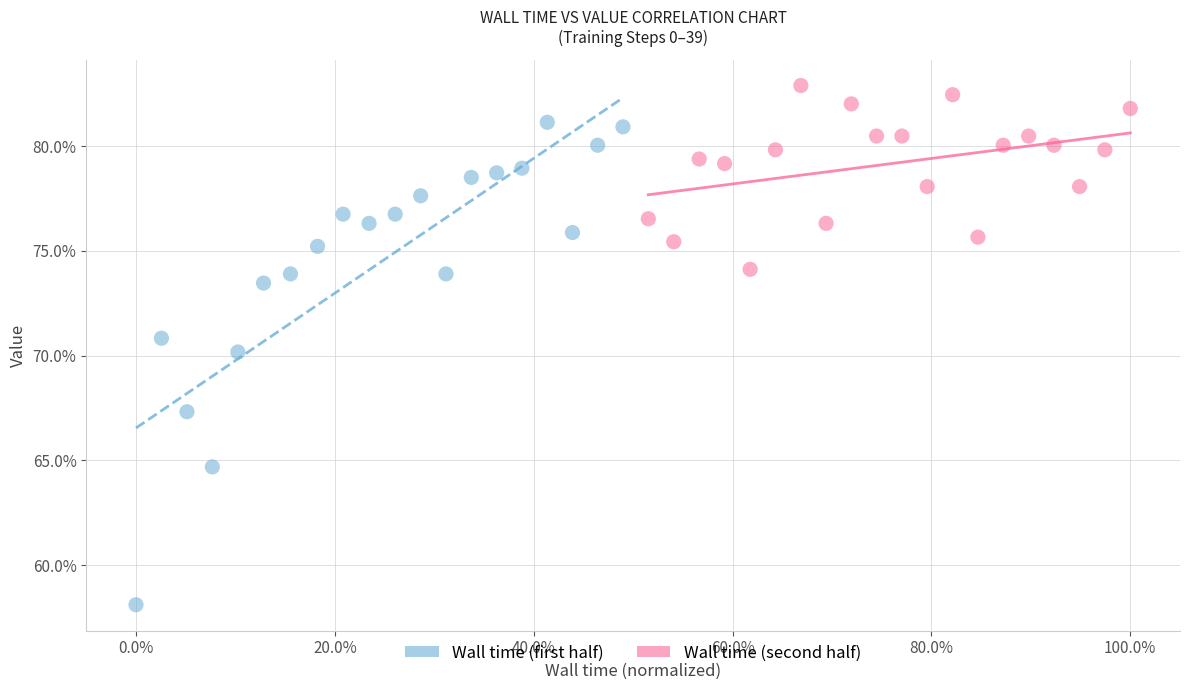

Which series has the widest spread of Y values?

Wall time (first half)